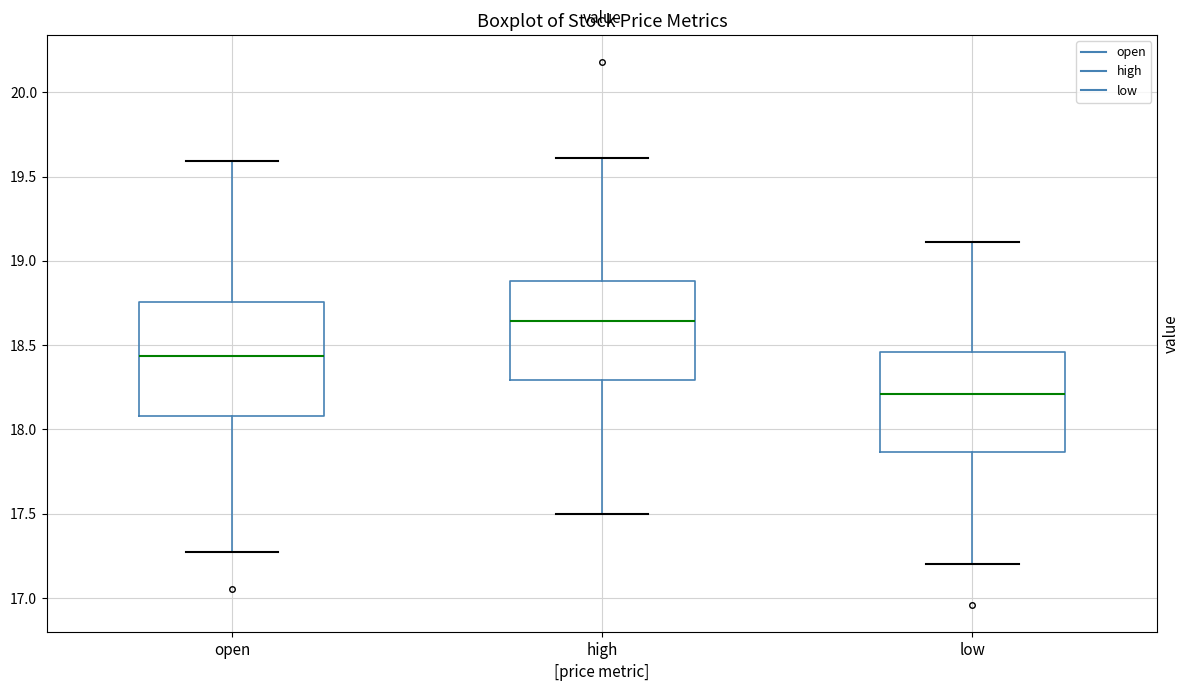

Comparing the boxes themselves (not the whiskers), which one is the tallest?

open